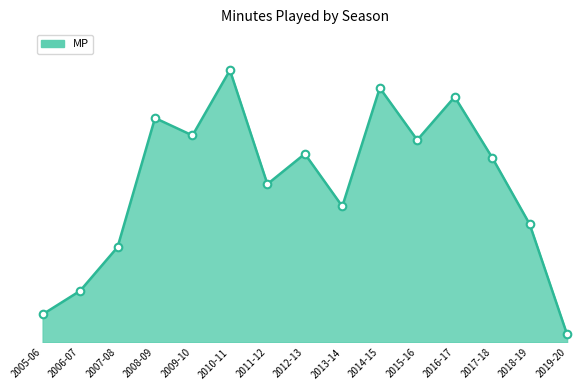

Approximately how many times larger is the value at 2009-10 compared to 2013-14?

1.5